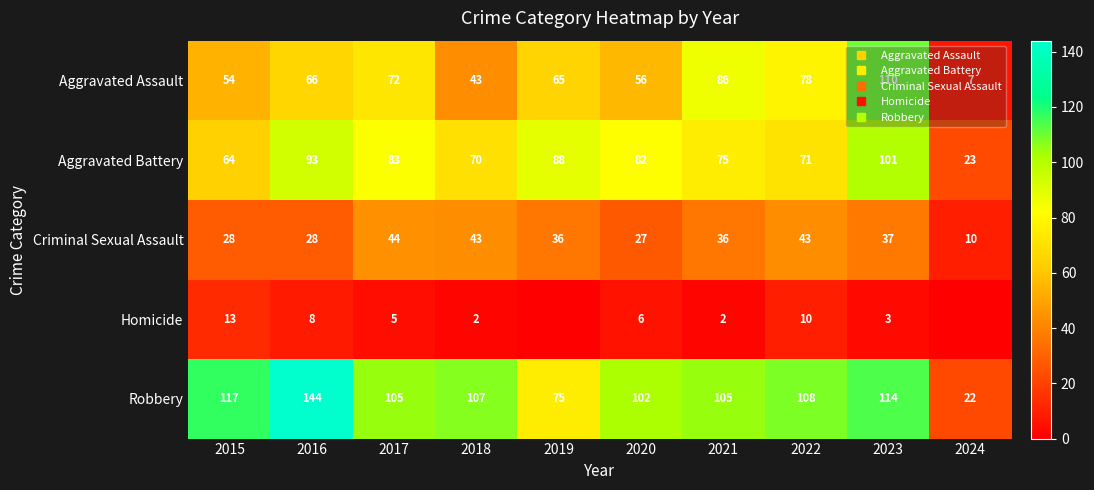

At which label does Homicide reach its minimum?

2019